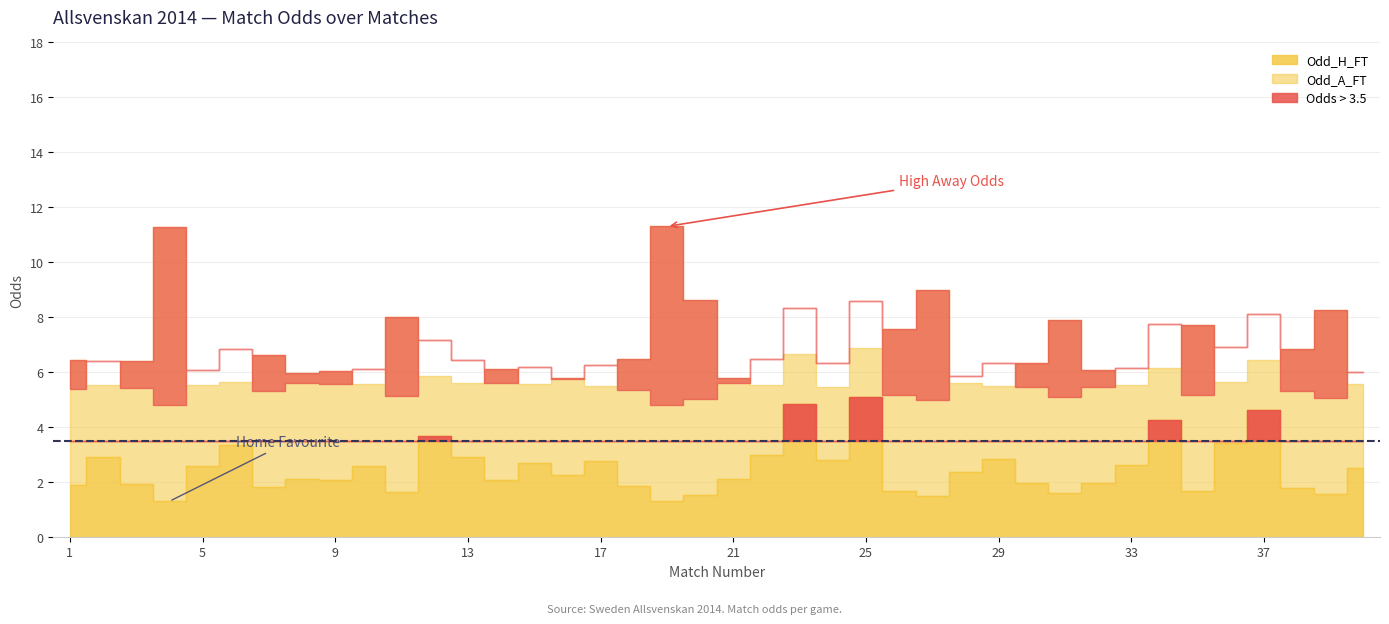

How many interior local peaks does the Odd_H_FT series have?

12